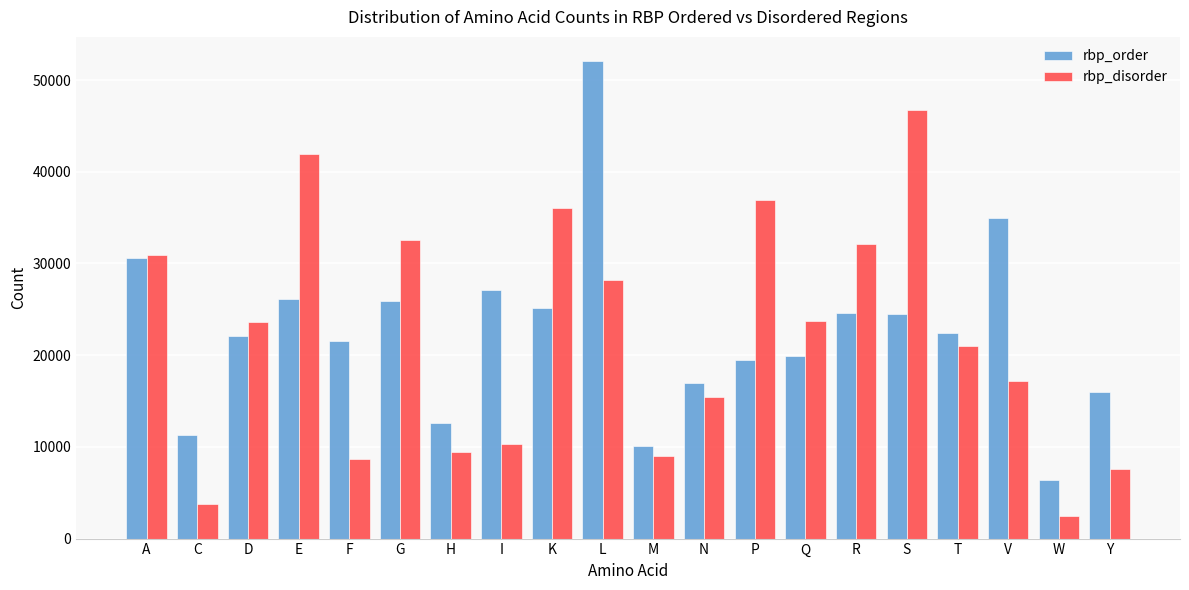

What is the difference between the maximum and minimum values in the rbp_order series?

45749